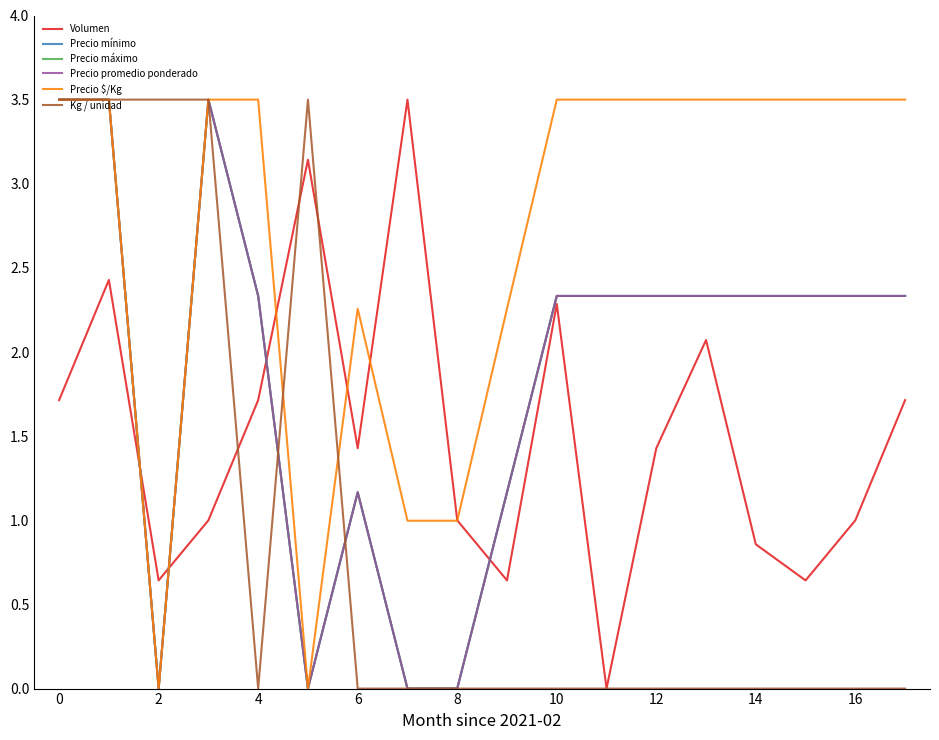

Does the chart display data point markers on the line(s)?

No